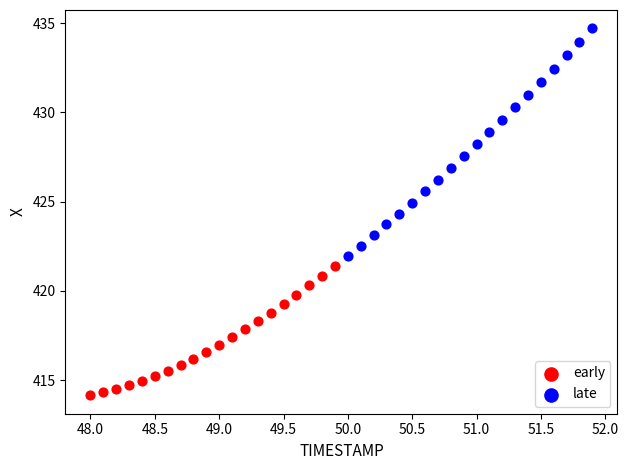

Which series contains the highest Y value?

late